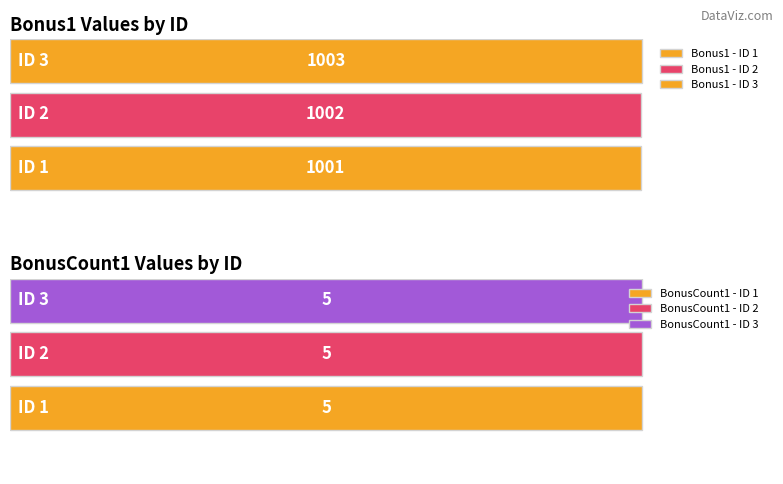

Where does the Bonus1 series first go above 1002?

3